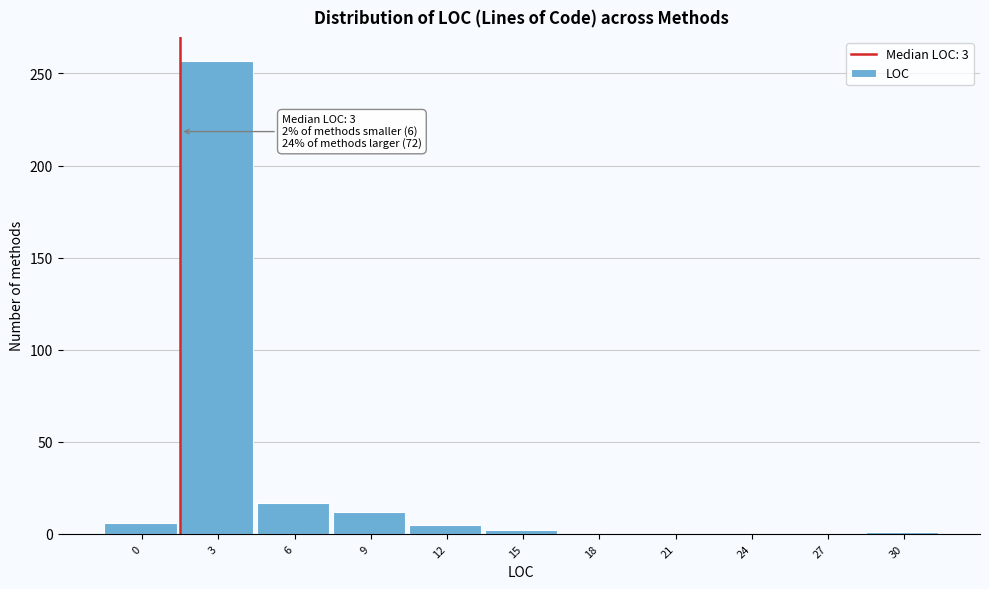

The value at 9 is 12. True or false?

True